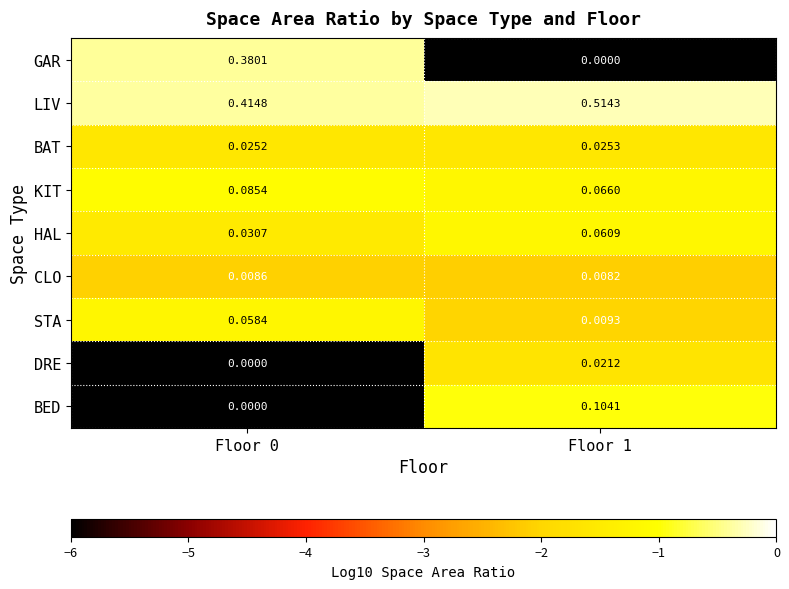

Rank the series at Floor 1 from highest to lowest value.

LIV, BED, KIT, HAL, BAT, DRE, STA, CLO, GAR